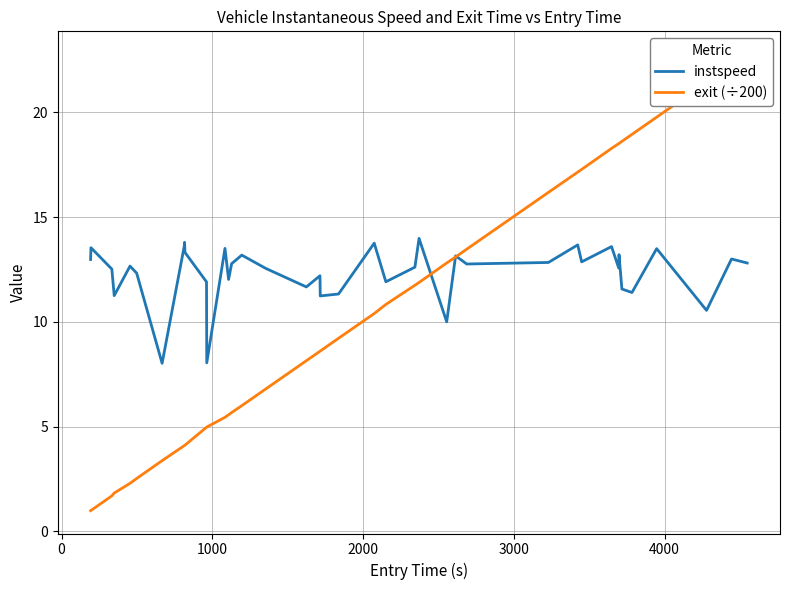

What is the lowest value of the instspeed series?

8.0